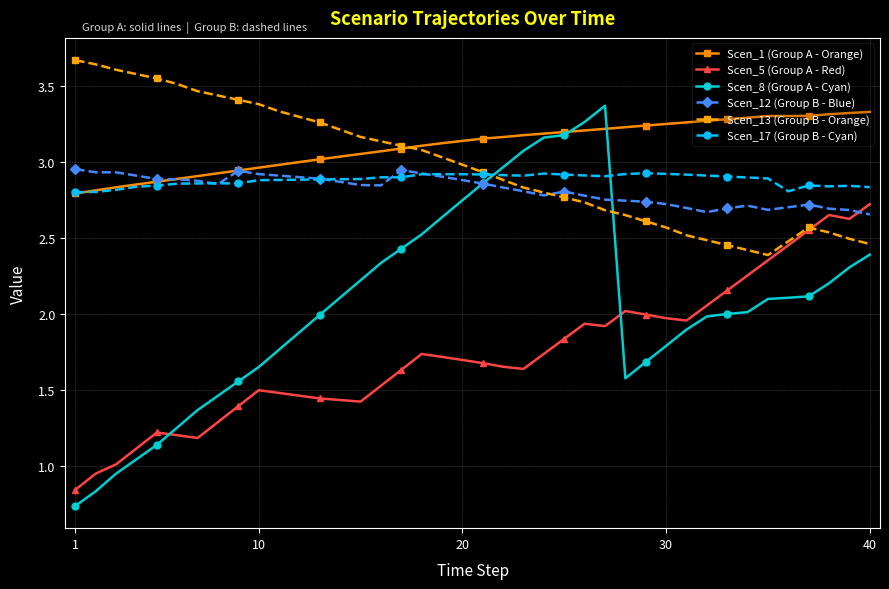

How many intersections are there between Scen_12 (Group B - Blue) and Scen_13 (Group B - Orange)?

1